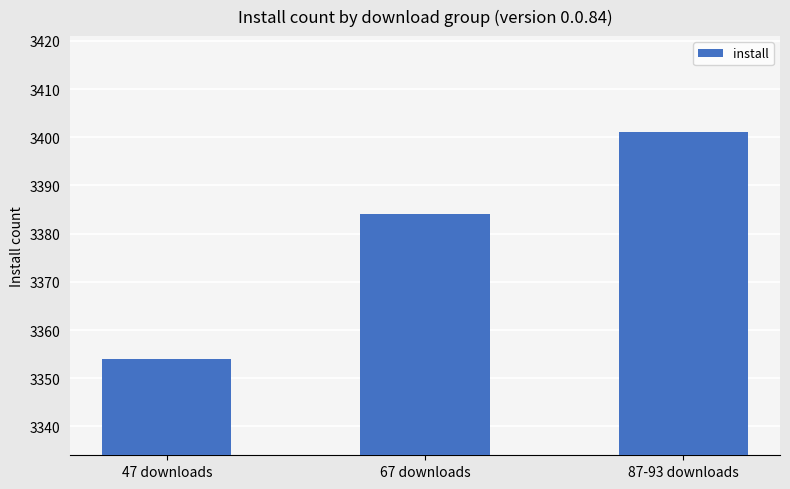

What is the sum of all values?

10139